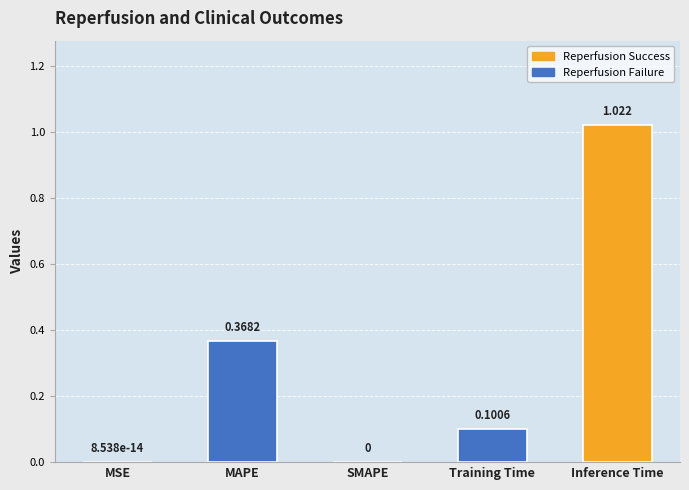

At which category does the chart reach its peak across all series?

Inference Time